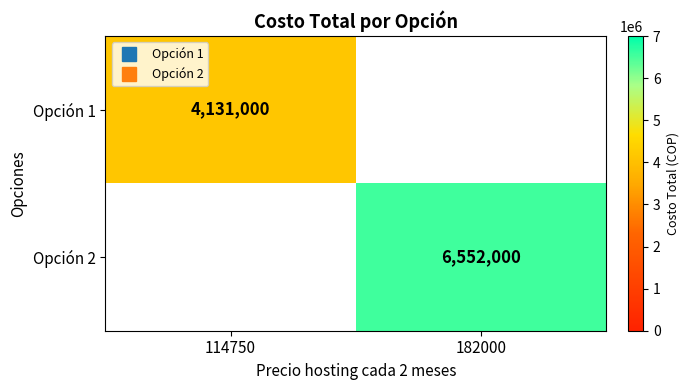

The Opción 2 series shows 6552000.0 at 182000. True or false?

True